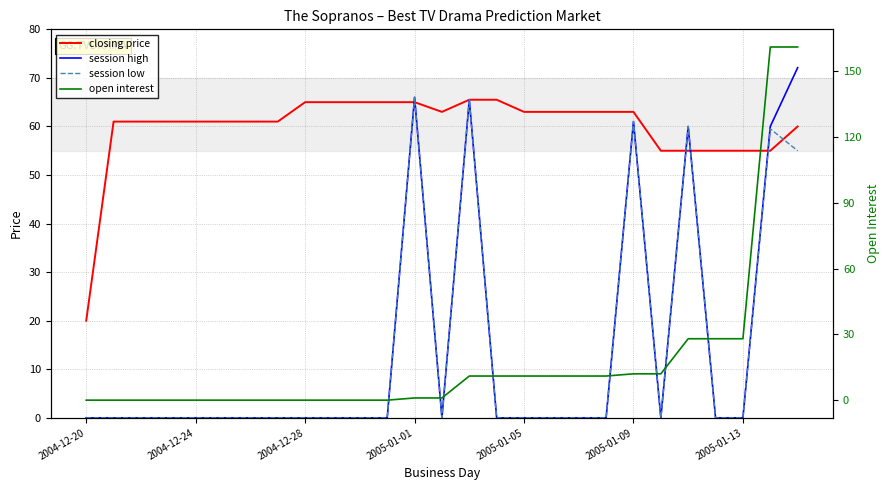

At which category is the sum across all series the highest?

26